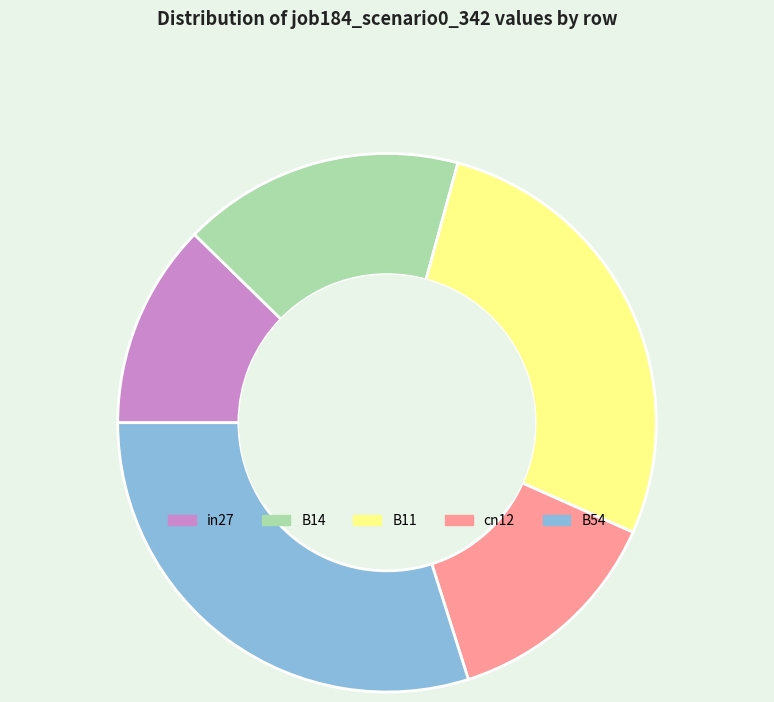

Is the sum of B14 and B54 greater than half?

No